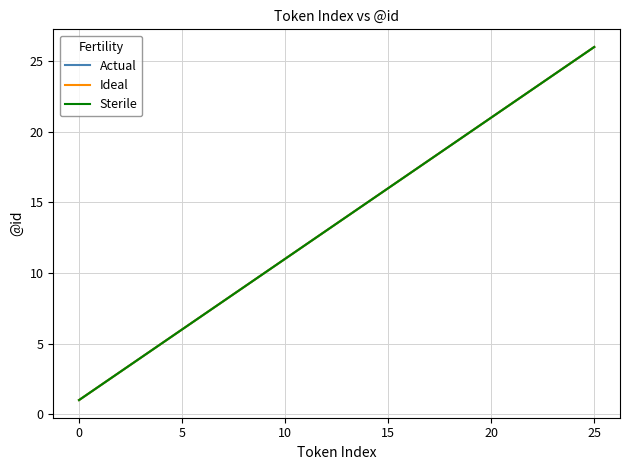

Is this an area chart (filled region under the line)?

No